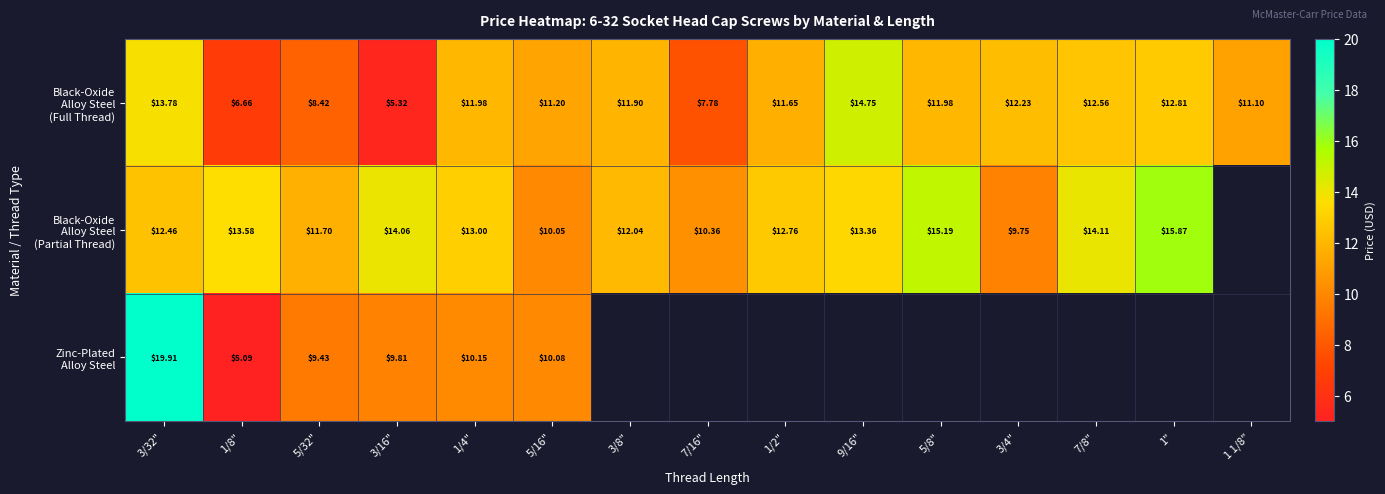

What is the spread (max minus min) of values at 7/8"?

1.5